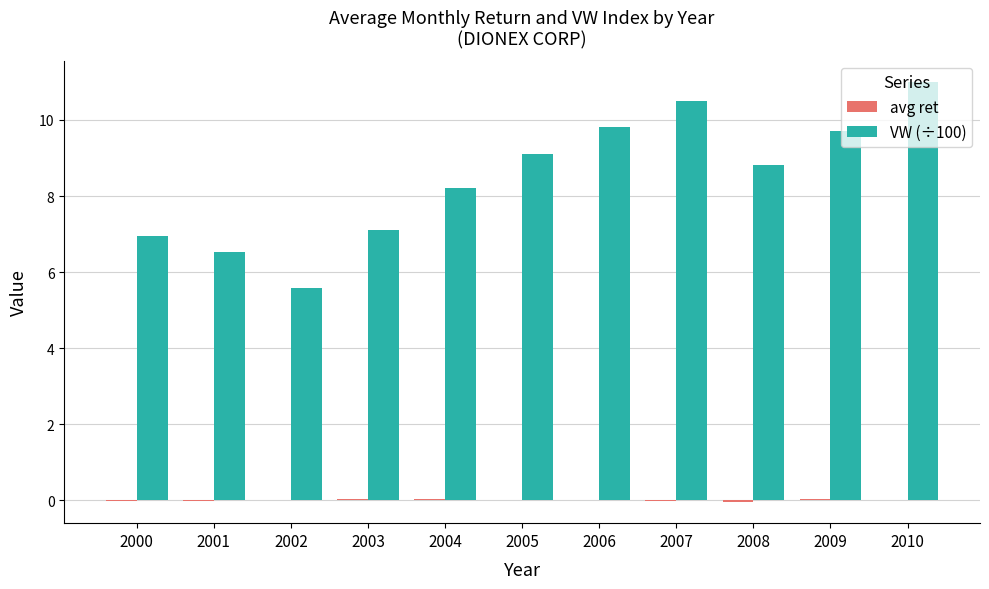

Which category has the highest value in the VW (÷100) series?

2010